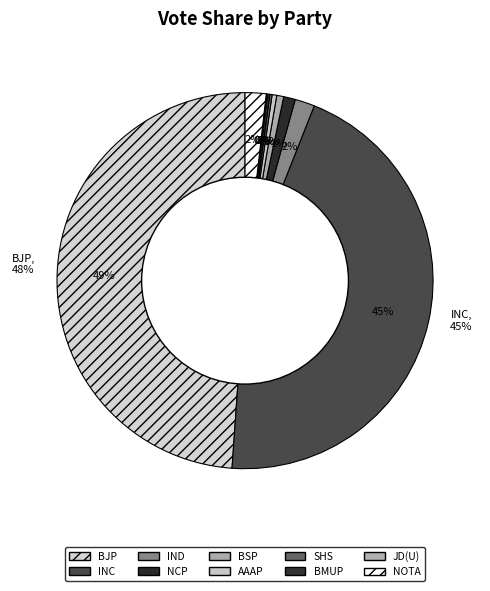

Is there any slice that represents more than half of the pie?

No